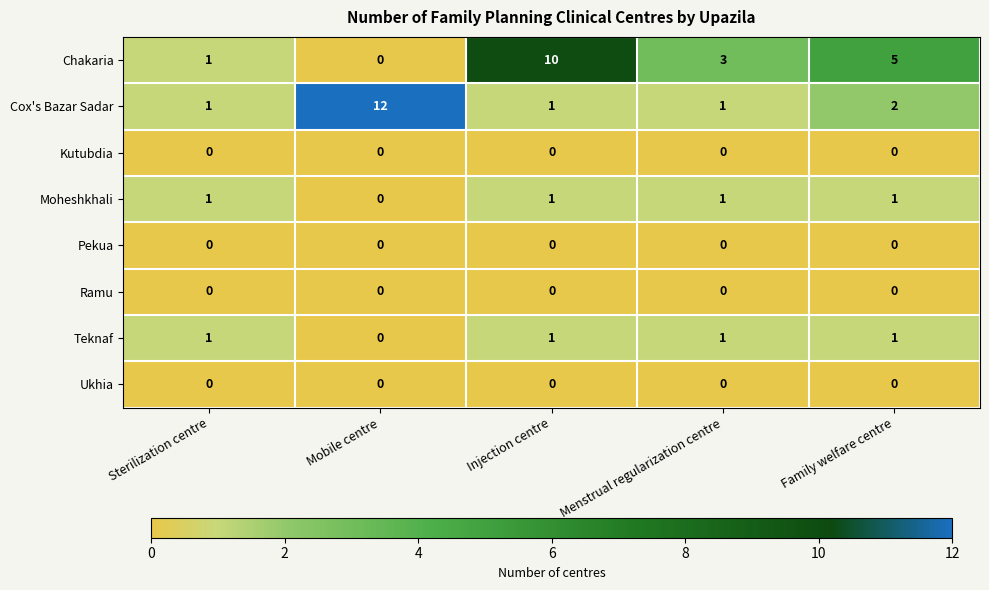

How many series are shown in this chart?

8